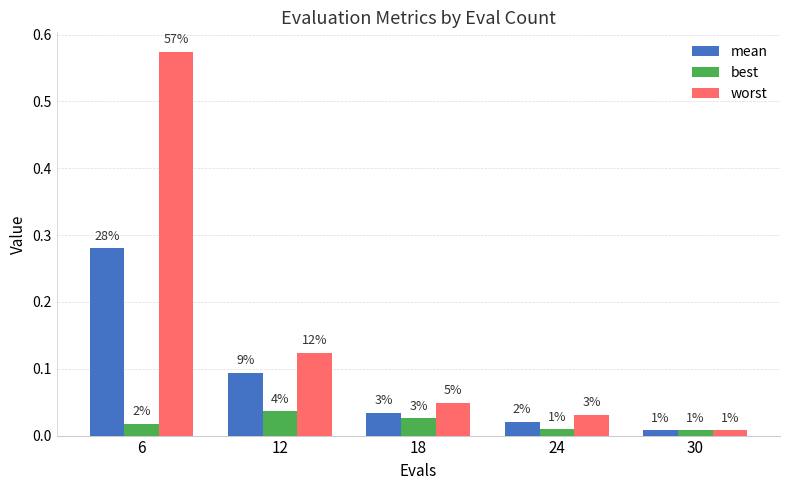

What is the difference between the maximum and minimum values in the mean series?

0.3